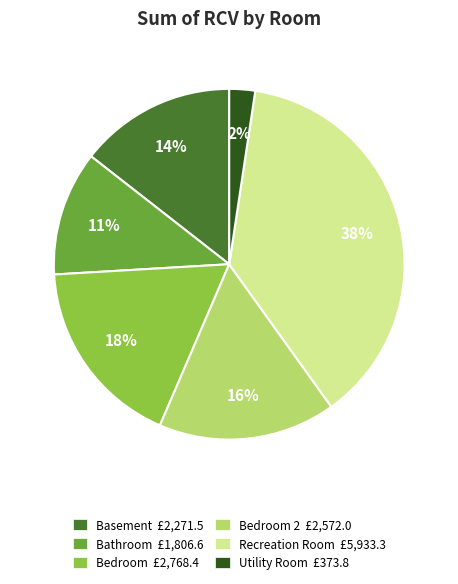

Which slice is the largest?

Recreation Room £5,933.3